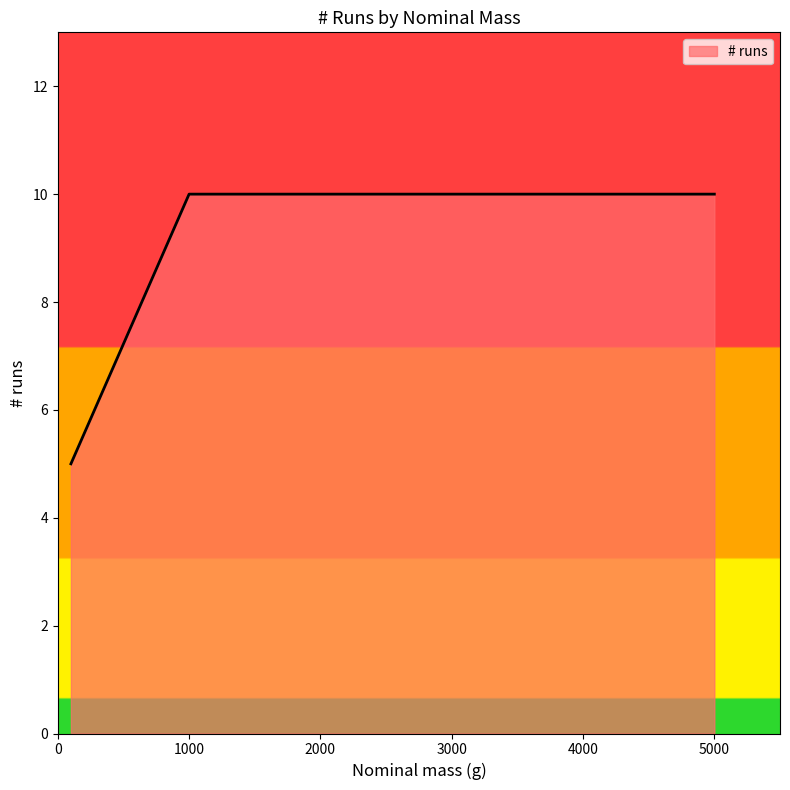

What is the minimum value shown in the chart?

5